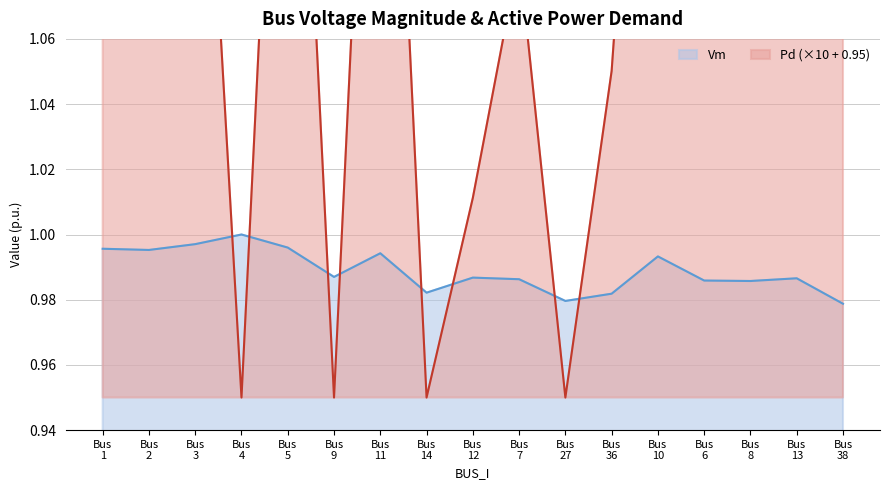

What is the total value across all series at Bus 4?

1.9